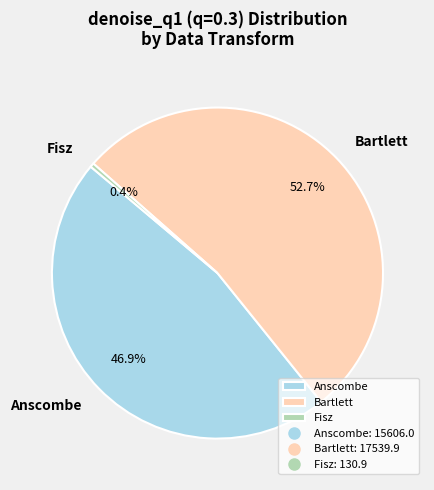

Combined, do Fisz and Bartlett account for over 50%?

Yes